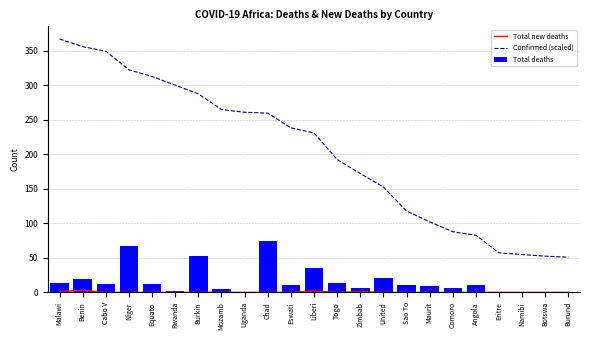

What is the minimum value for Confirmed (scaled)?

51.0